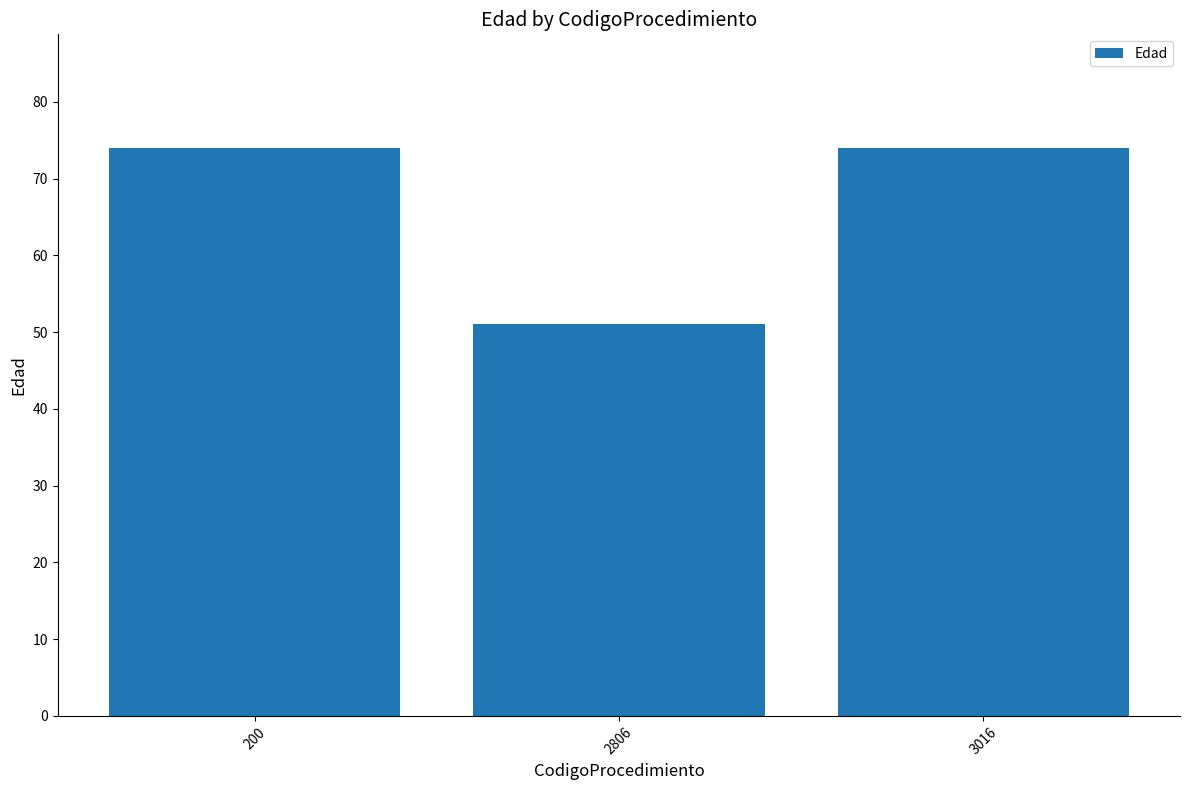

The chart shows a value of 51 at 2806. True or false?

True